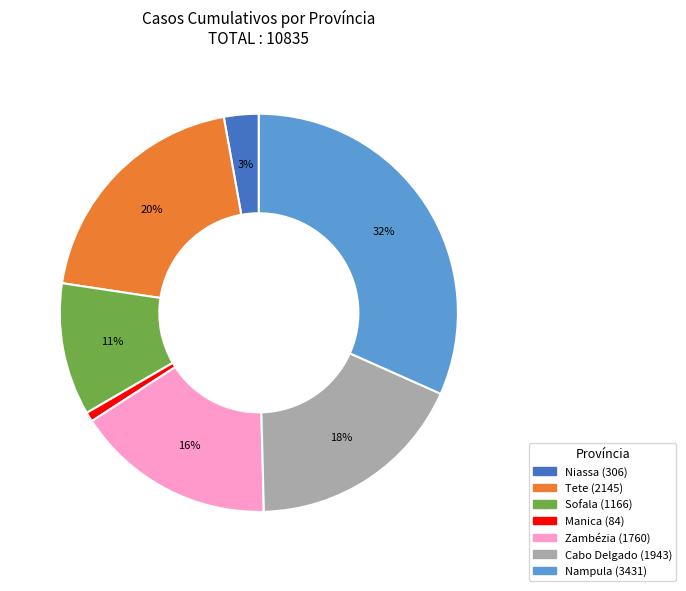

To the nearest percent, what is the average slice percentage?

14%